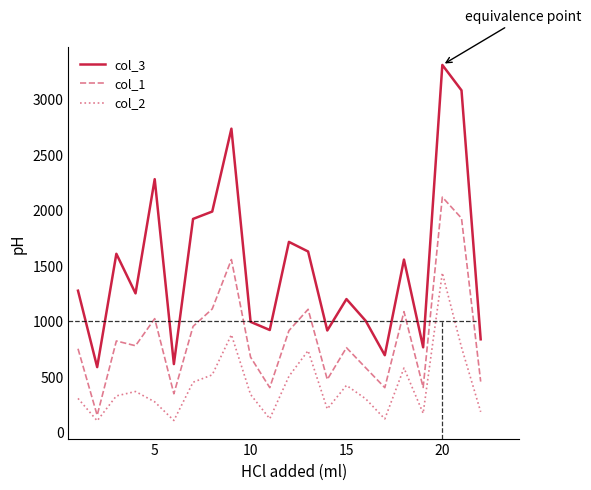

Rank the series by their maximum value, from lowest to highest.

col_2, col_1, col_3